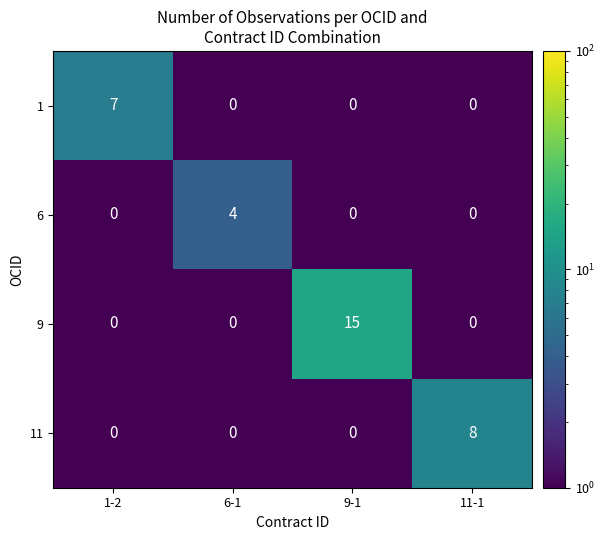

What is the sum of all 6 values?

4